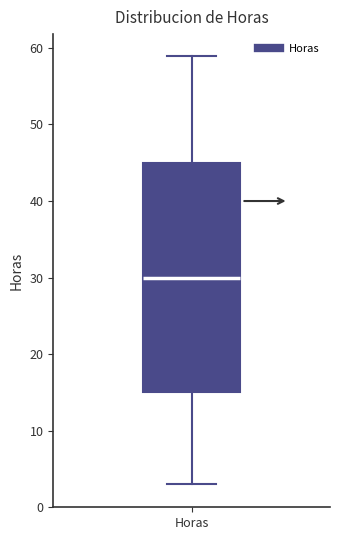

Where does the upper whisker of the box for Horas end on the y-axis? The values are not printed on the chart, so give them approximately, as read against the axis.

59